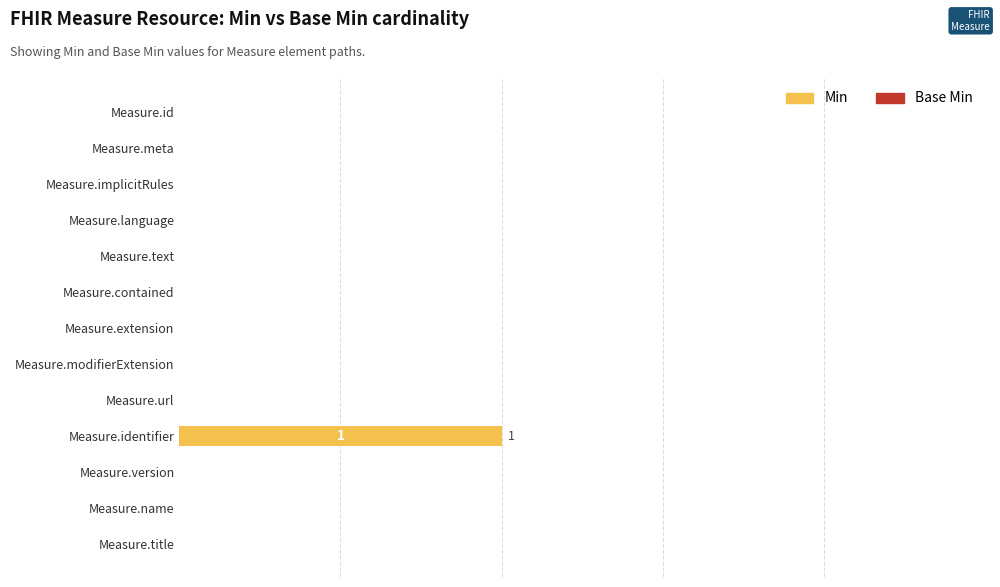

Are the bars horizontal?

Yes